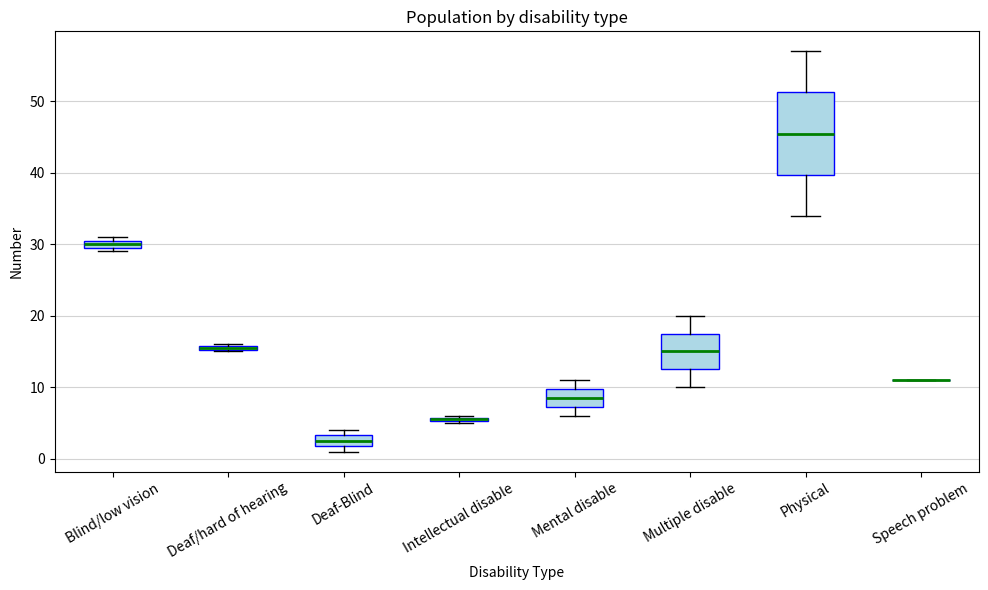

Which box is the tallest, from its lower edge to its upper edge?

Physical